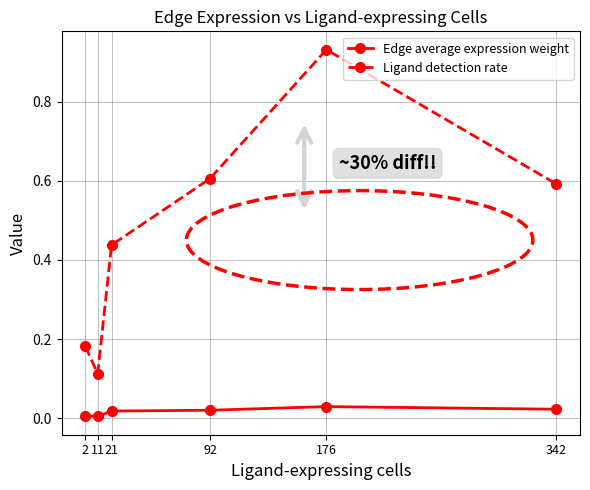

In Edge average expression weight, how many points are lower than both neighbors (excluding endpoints)?

1